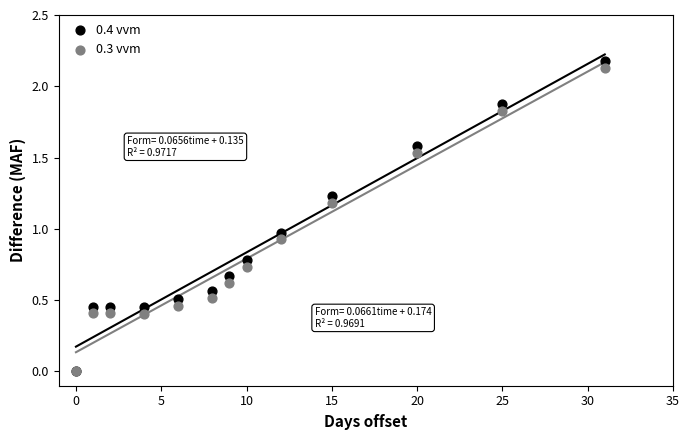

What are all the series names shown in the legend?

0.4 vvm, 0.3 vvm